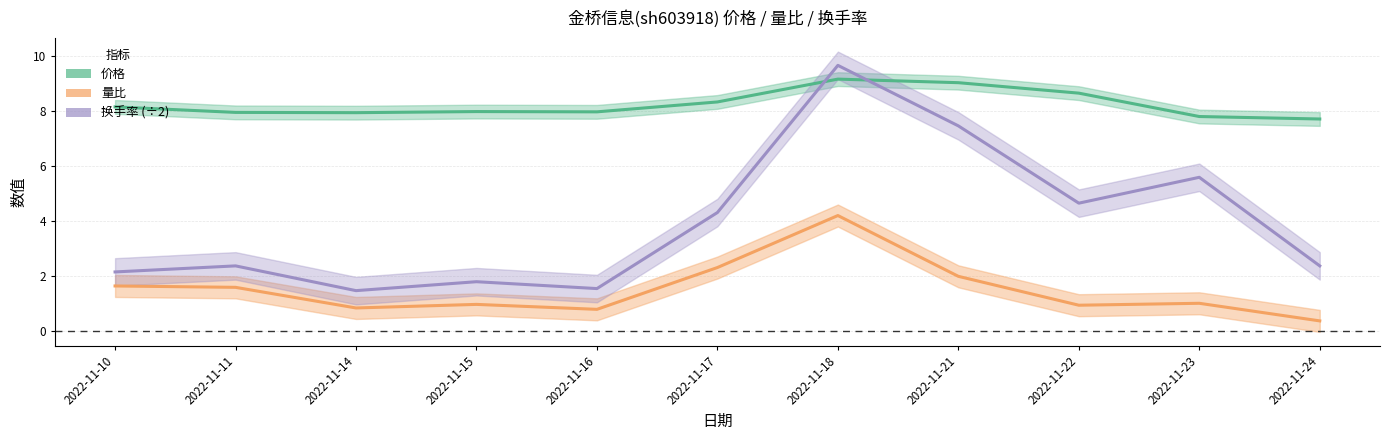

At which label is 量比 closest to 2?

2022-11-21